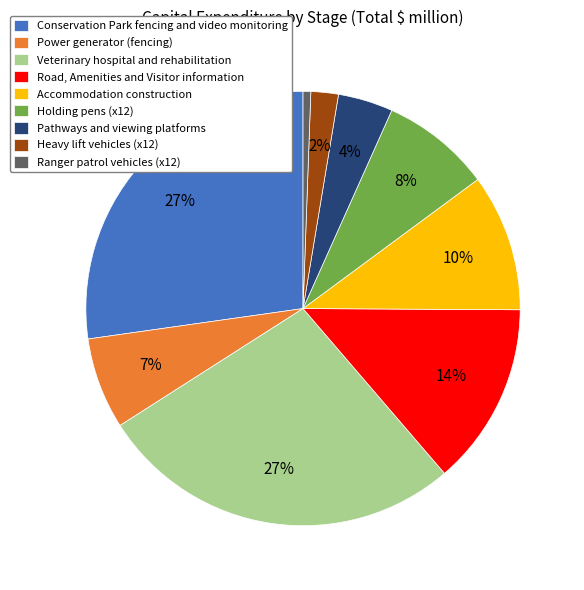

To the nearest percent, what portion does Heavy lift vehicles (x12) represent?

2%